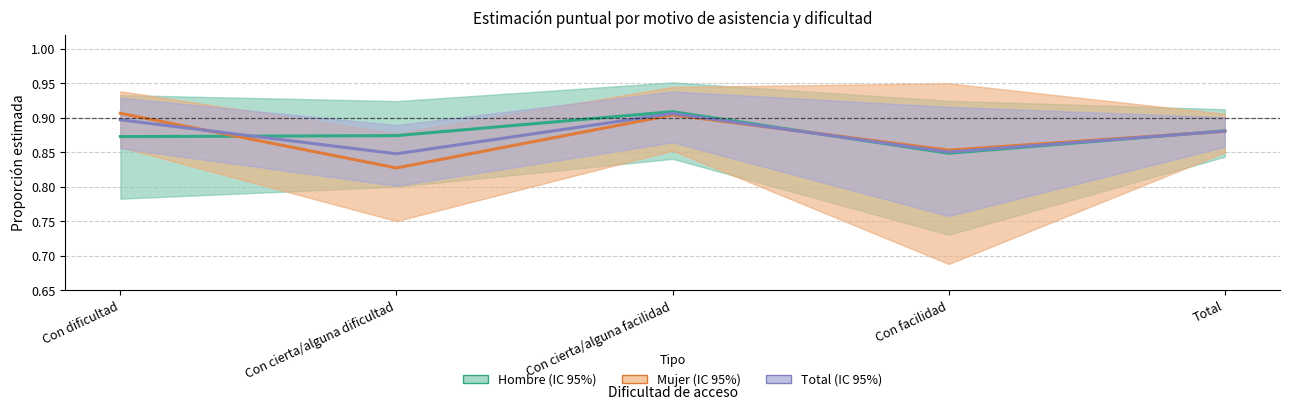

Which series changed the most between Con dificultad and Con cierta/alguna facilidad?

Hombre (estimación)